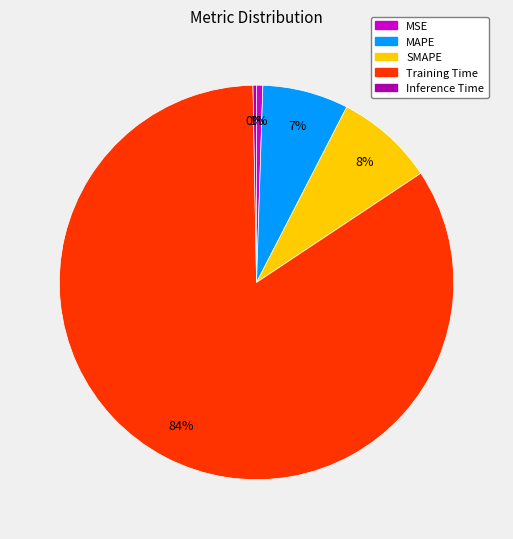

How many segments does this pie chart have?

5